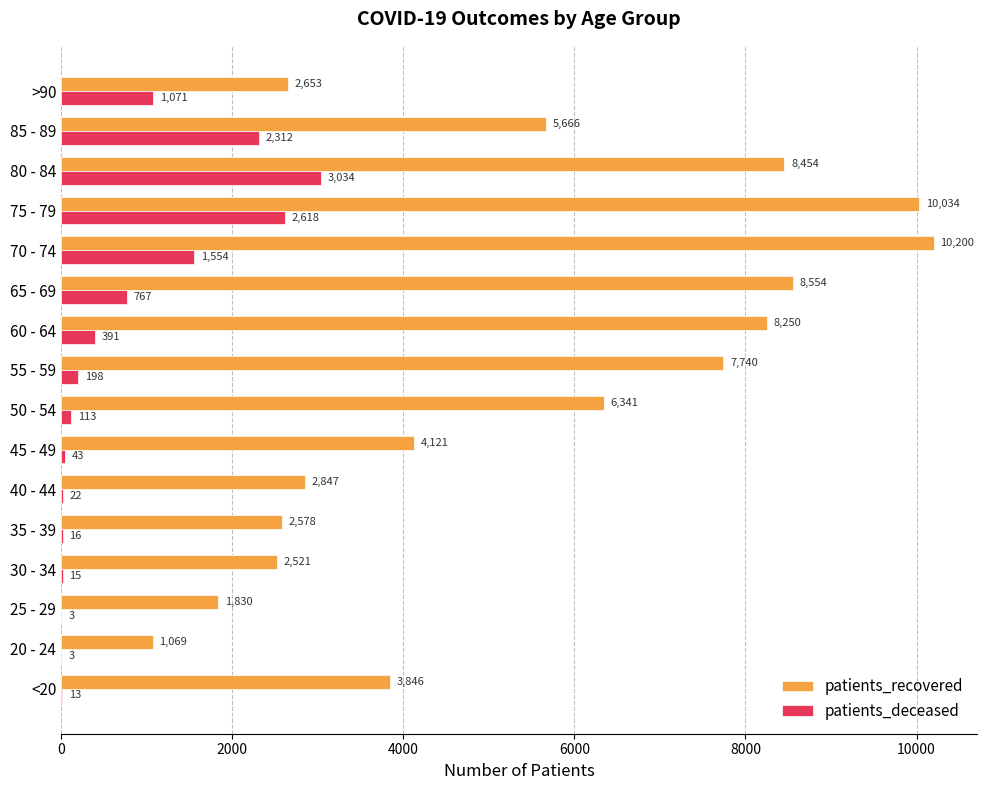

Count the number of data series in this chart.

2